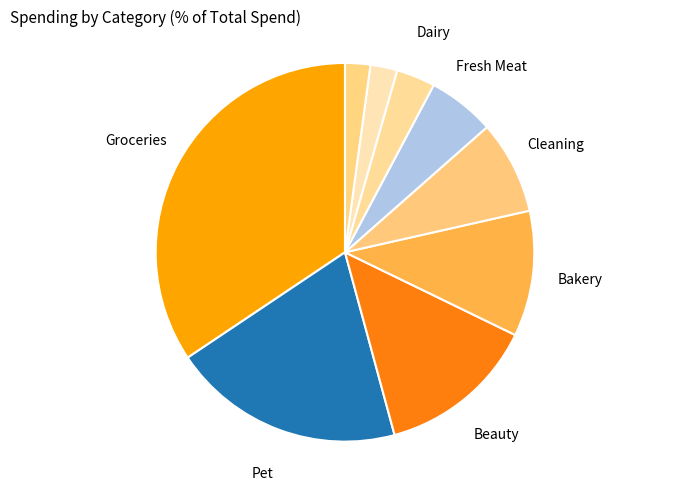

Count the number of slices in the pie.

9